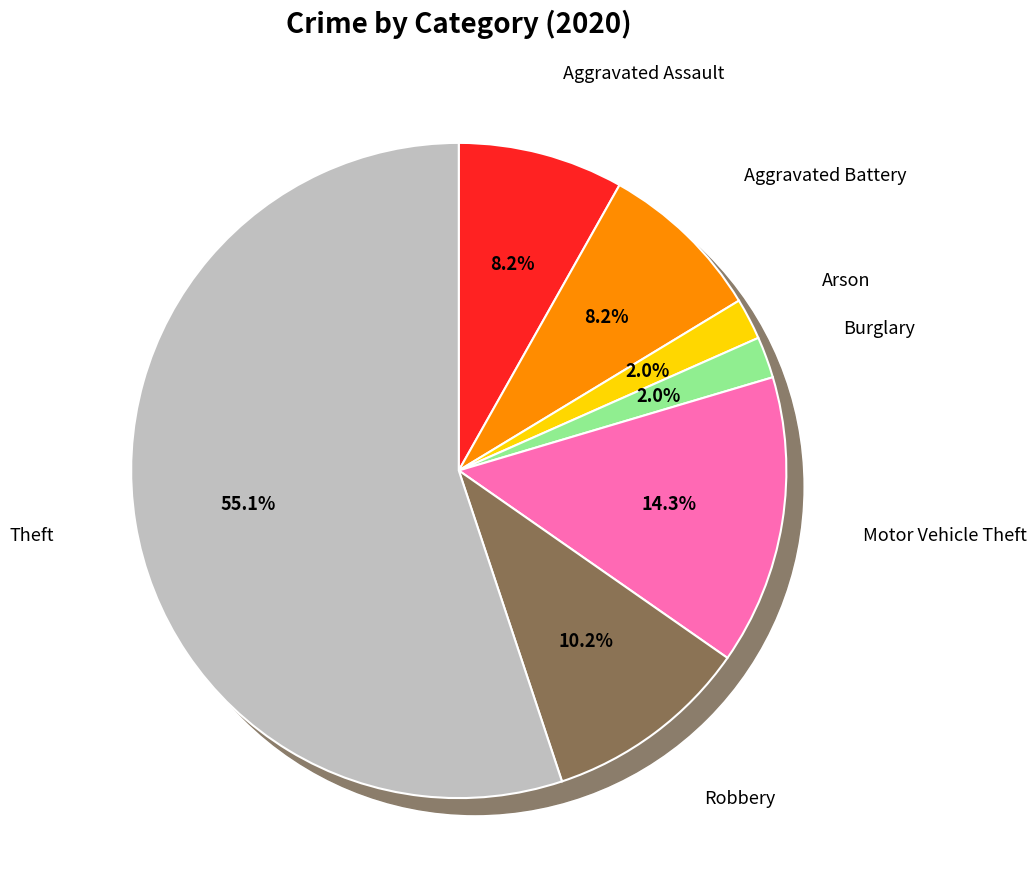

Rank the categories by value from lowest to highest.

Arson, Burglary, Aggravated Assault, Aggravated Battery, Robbery, Motor Vehicle Theft, Theft